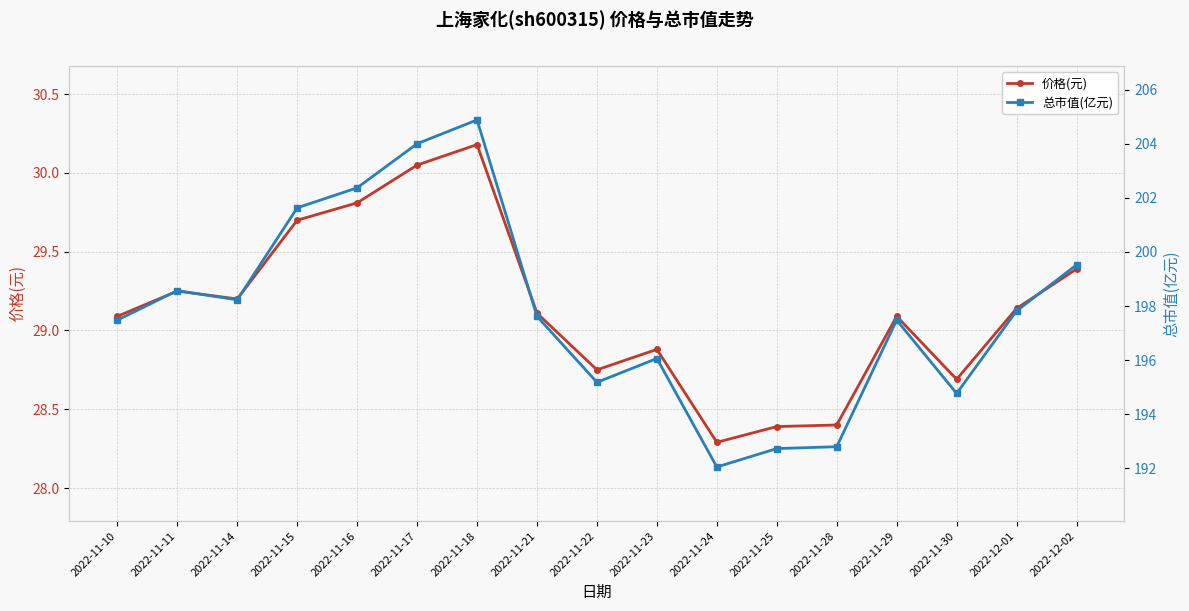

How many values in the 价格(元) series are below 29?

6